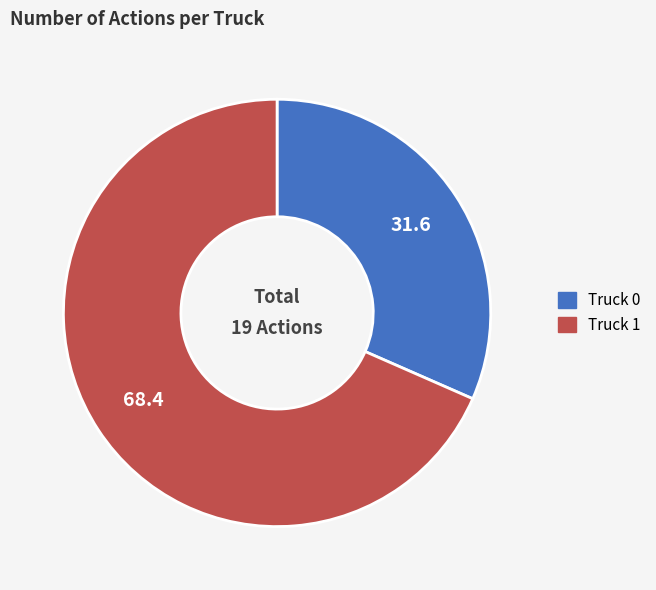

Does Truck 1 account for over 50% of the chart?

Yes